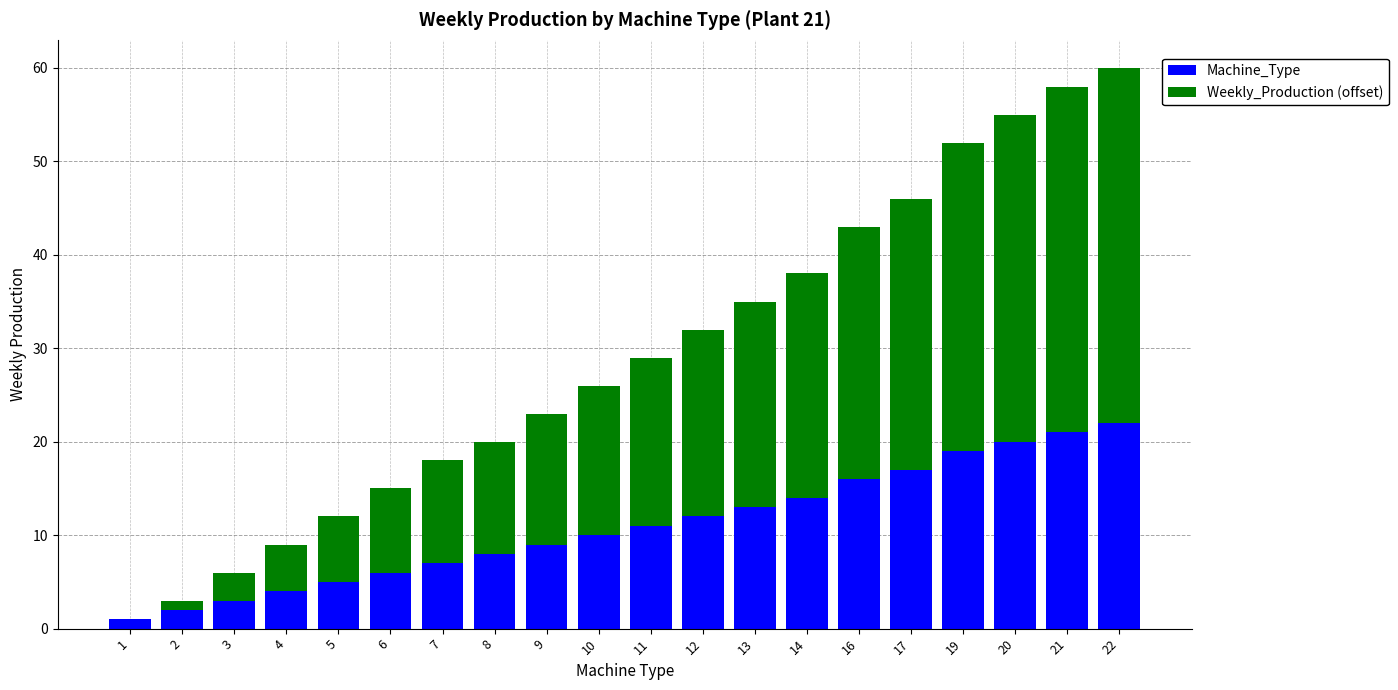

True or false: Machine_Type has a value of 17 at 17.

True